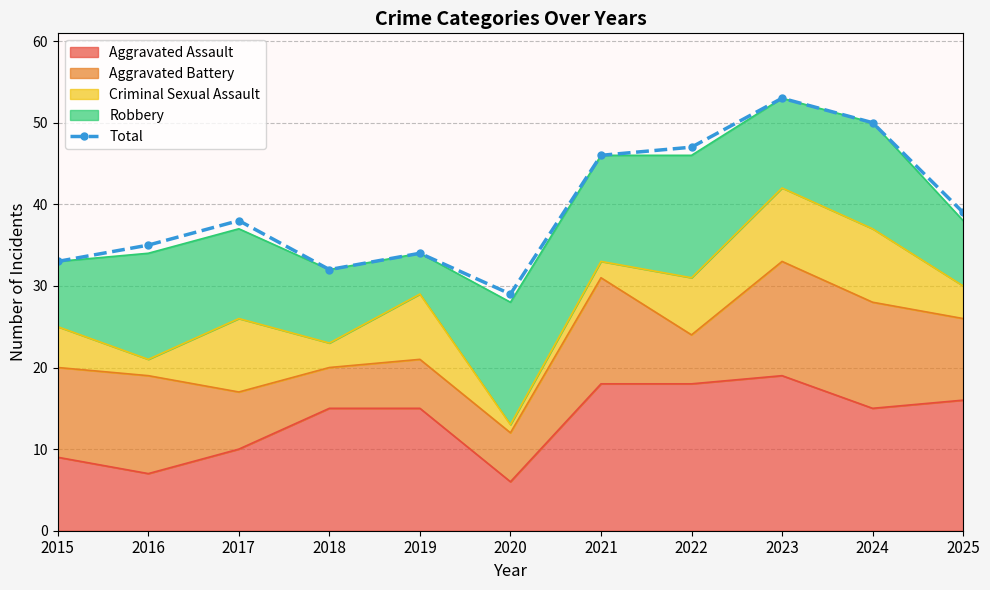

What is the value of the 11th point from the left?

39